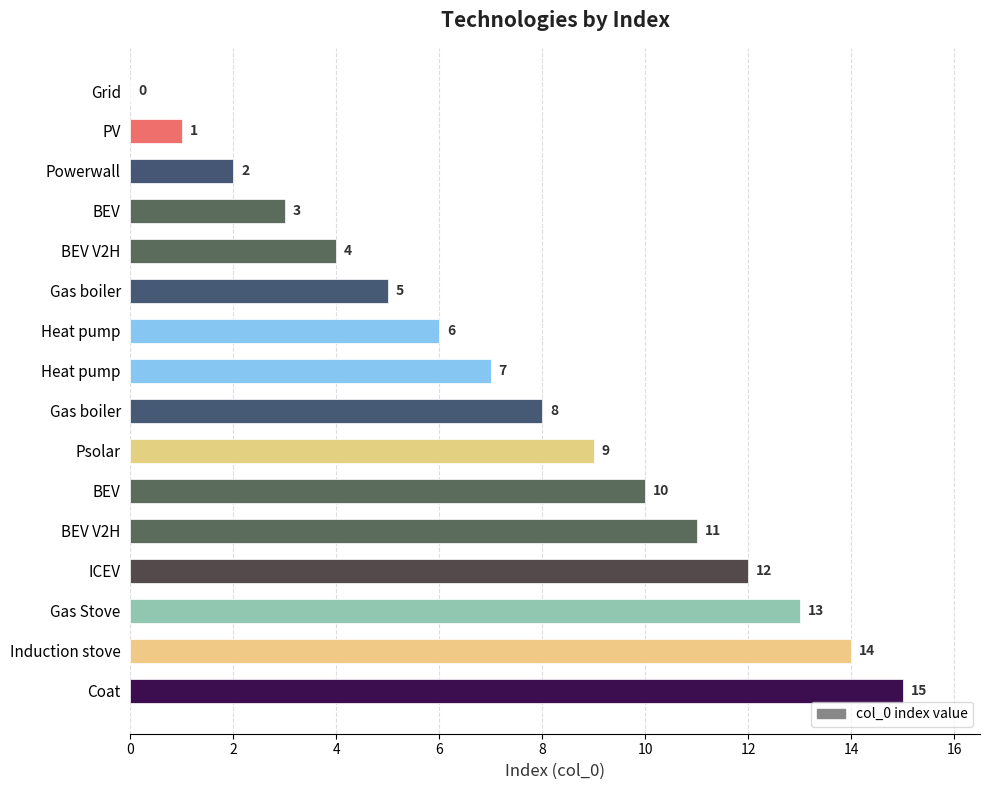

How many positive values are there?

15